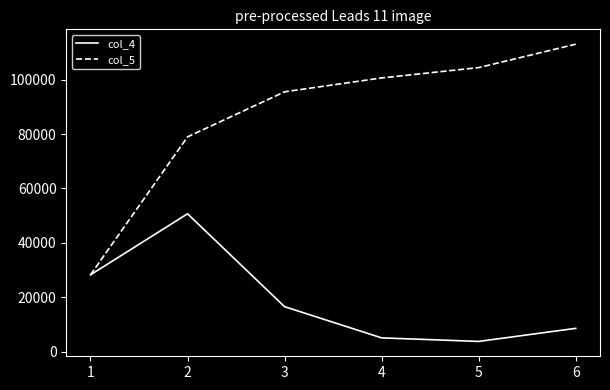

List the labels in order of col_5 value, smallest first.

1, 2, 3, 4, 5, 6